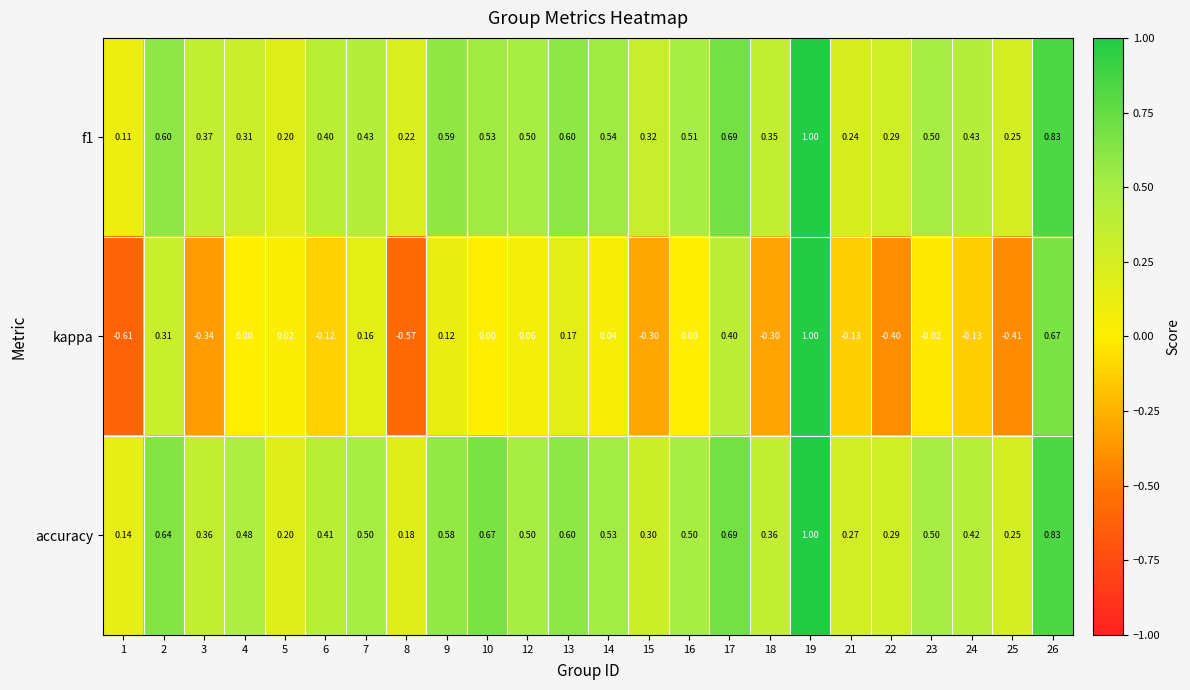

Which series has the widest spread of values?

kappa